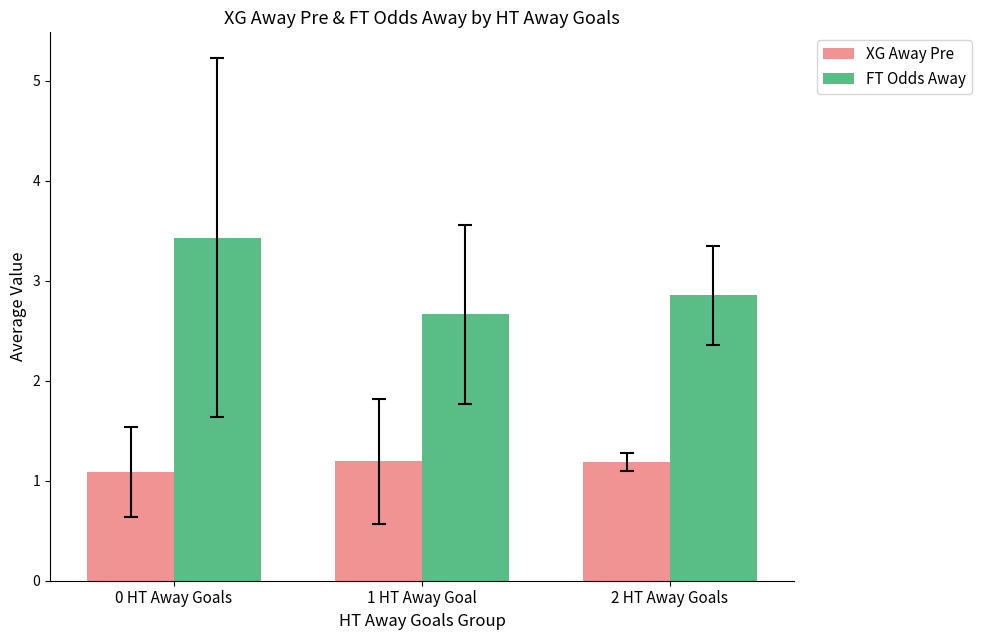

At how many categories does at least one series exceed 1?

3